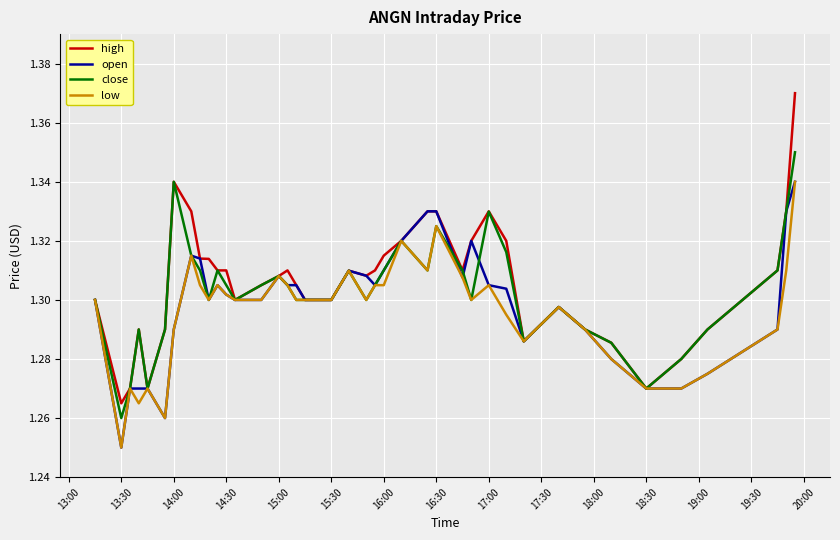

Which series has the largest range (max minus min)?

high